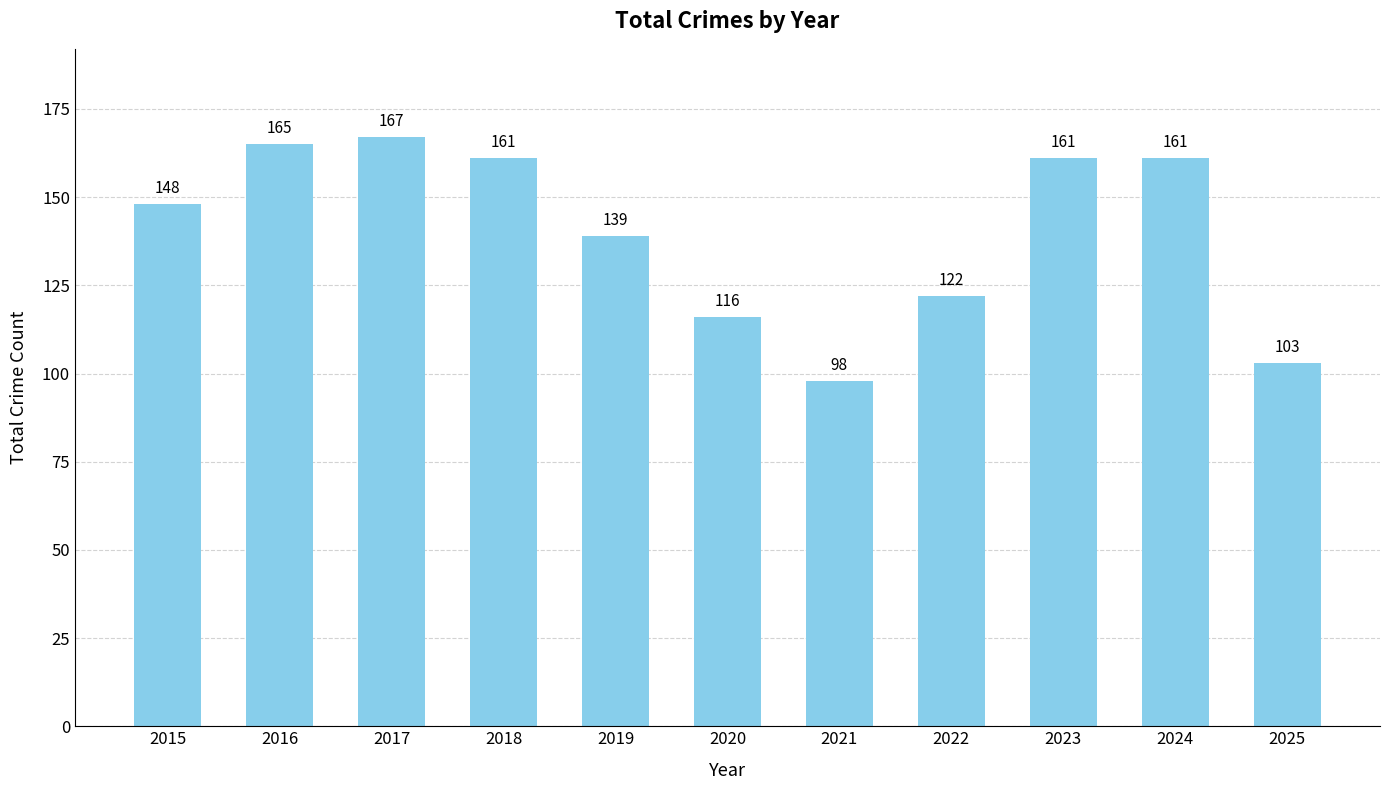

Reading right to left, list all the values displayed in this chart.

2025=103	2024=161	2023=161	2022=122	2021=98	2020=116	2019=139	2018=161	2017=167	2016=165	2015=148